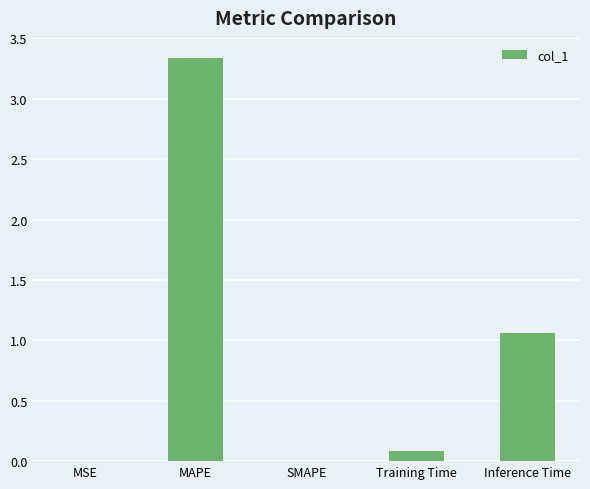

Are the bars horizontal?

No